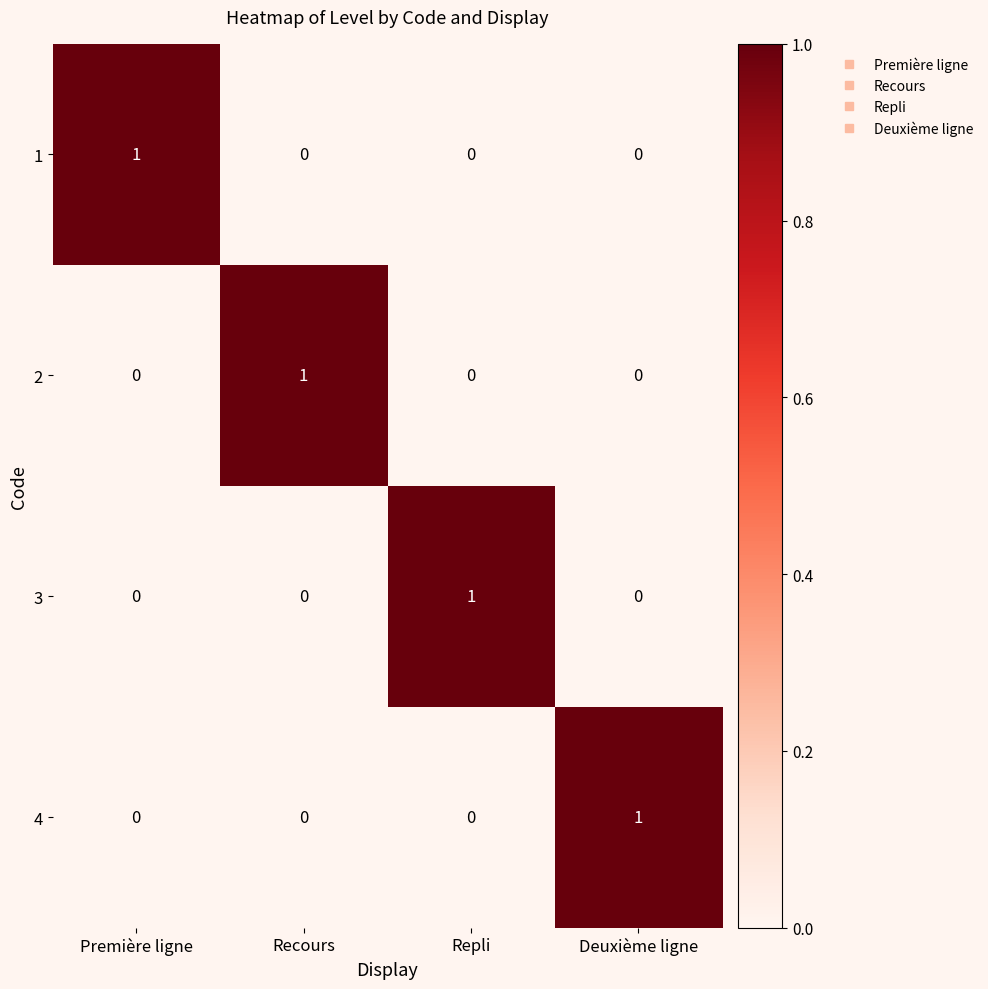

The 3 series shows 1 at Première ligne. True or false?

False